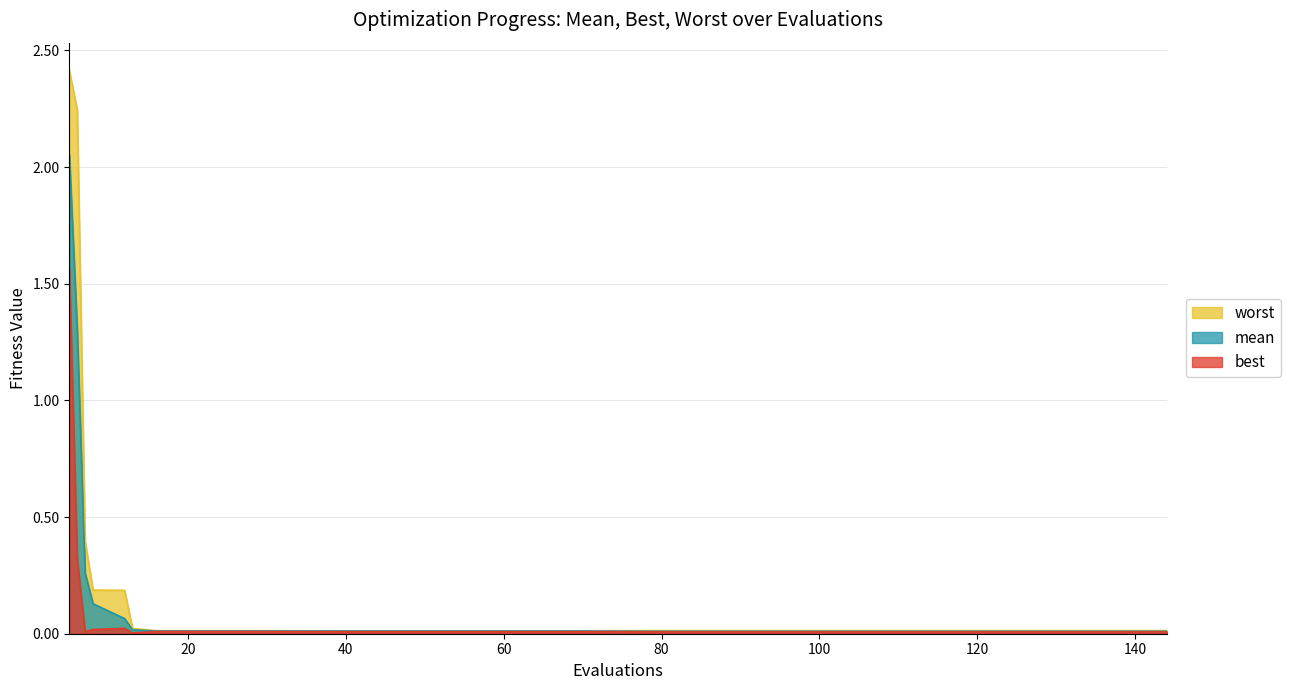

What are all the series names shown in the legend?

worst, mean, best